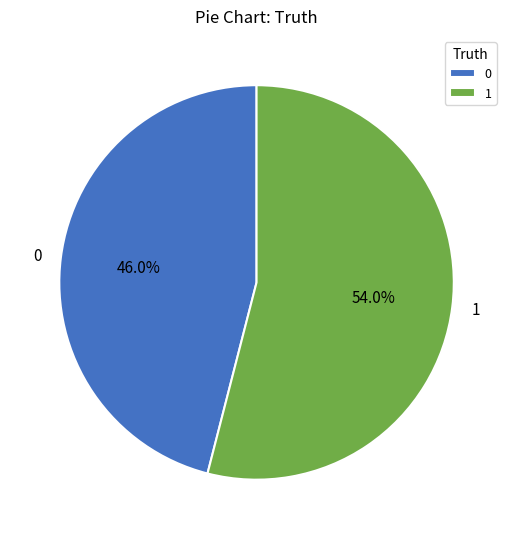

What percentage is NOT represented by 0?

54.0%